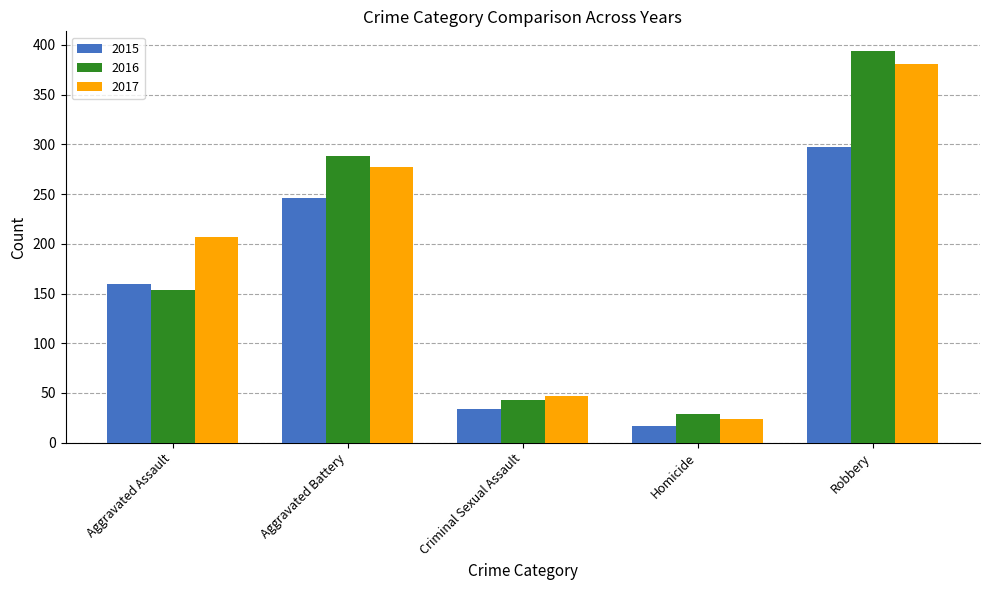

What is the maximum value shown in the chart?

394